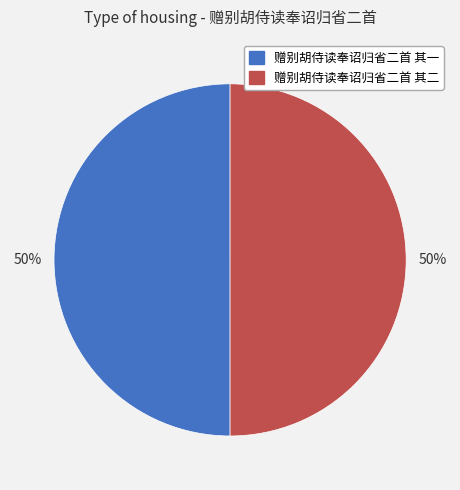

What is the ratio of the value at 赠别胡侍读奉诏归省二首 其二 to the value at 赠别胡侍读奉诏归省二首 其一?

1.0